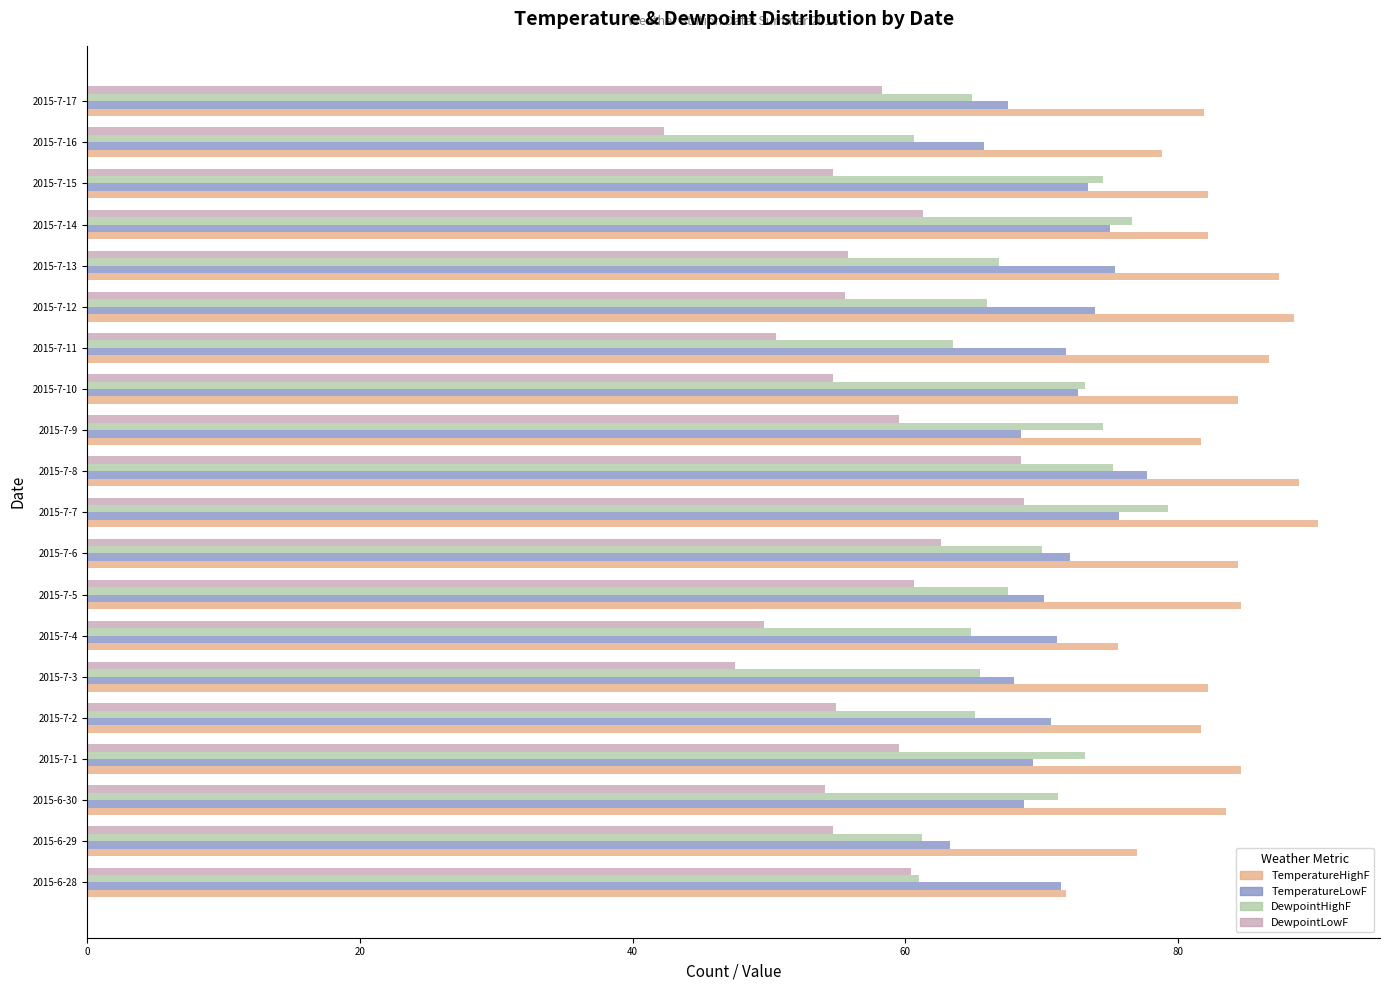

True or false: TemperatureLowF has a value of 24.8 at 2015-7-15.

False